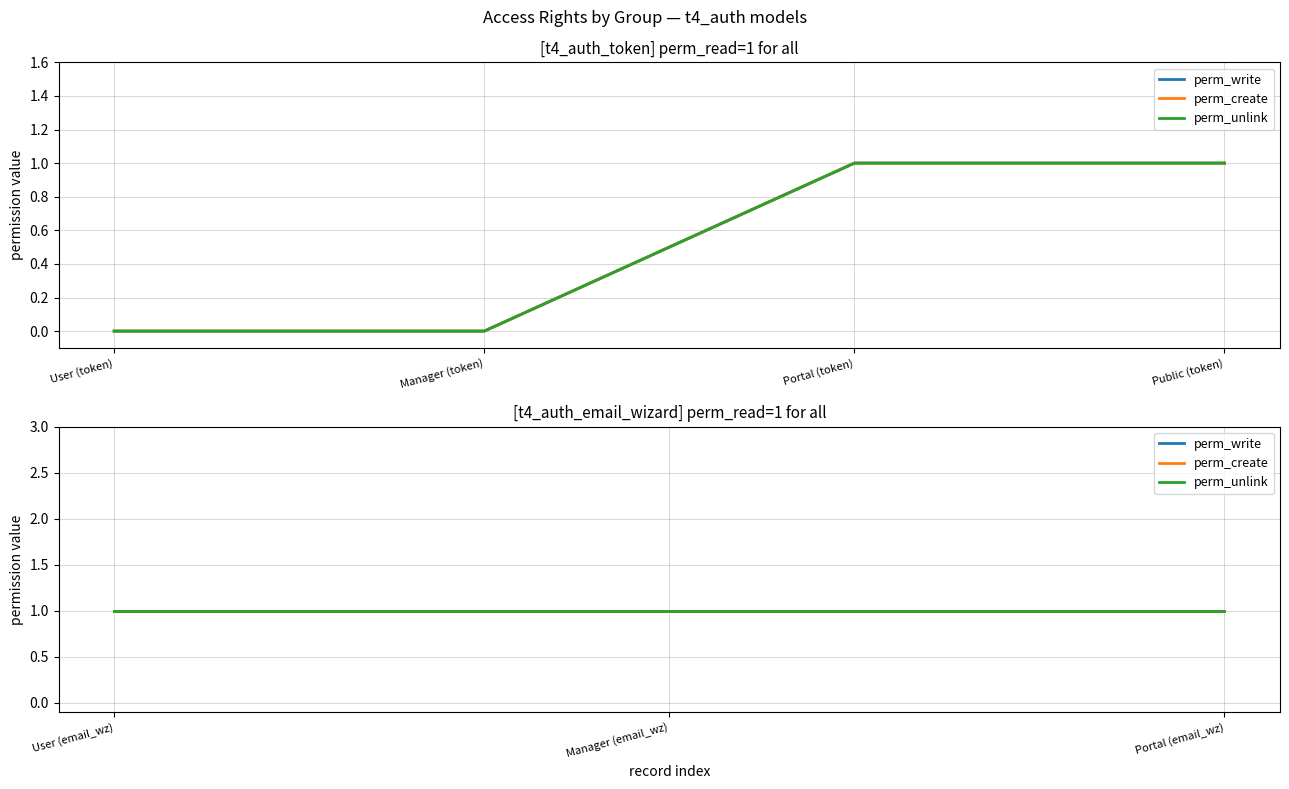

How many data points in perm_unlink are less than 1?

2